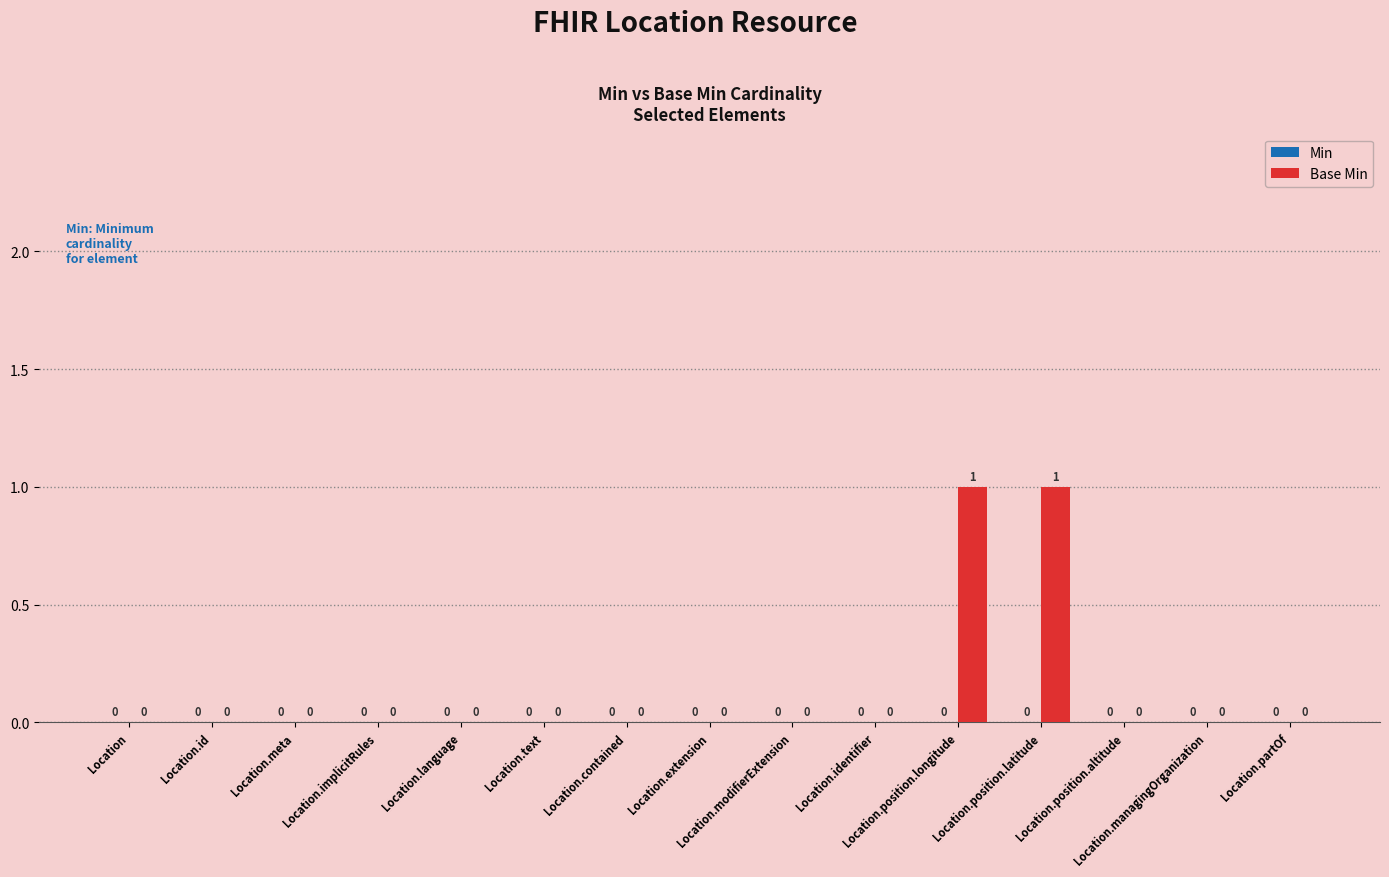

Count the number of categories in the chart.

15